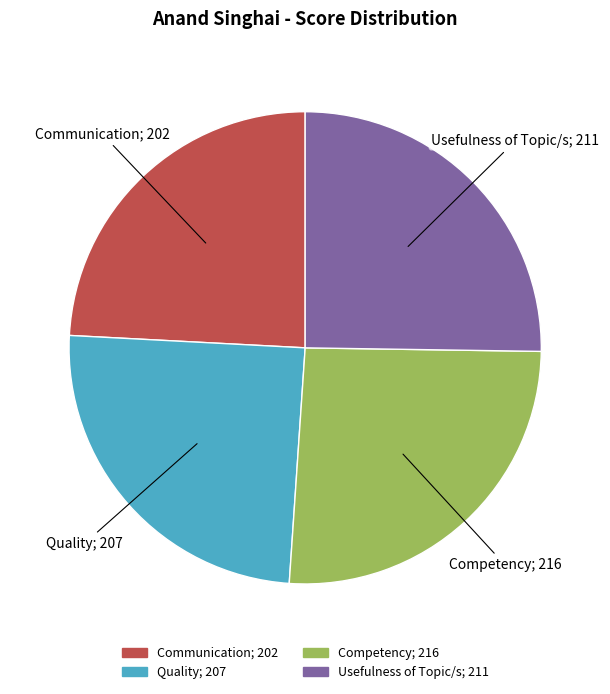

What is the largest slice in the pie chart?

Competency